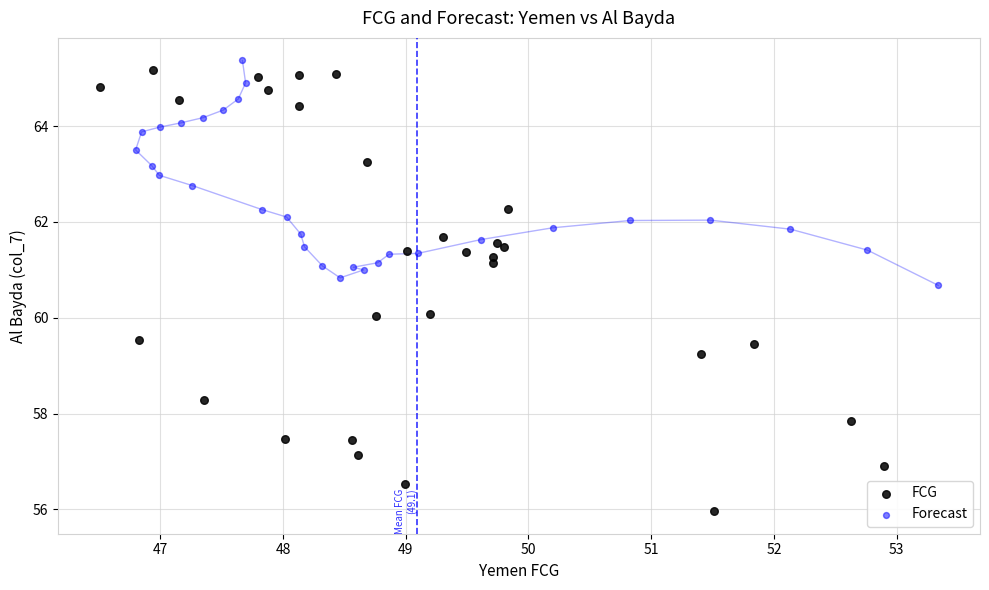

Which series contains the lowest Y value?

FCG